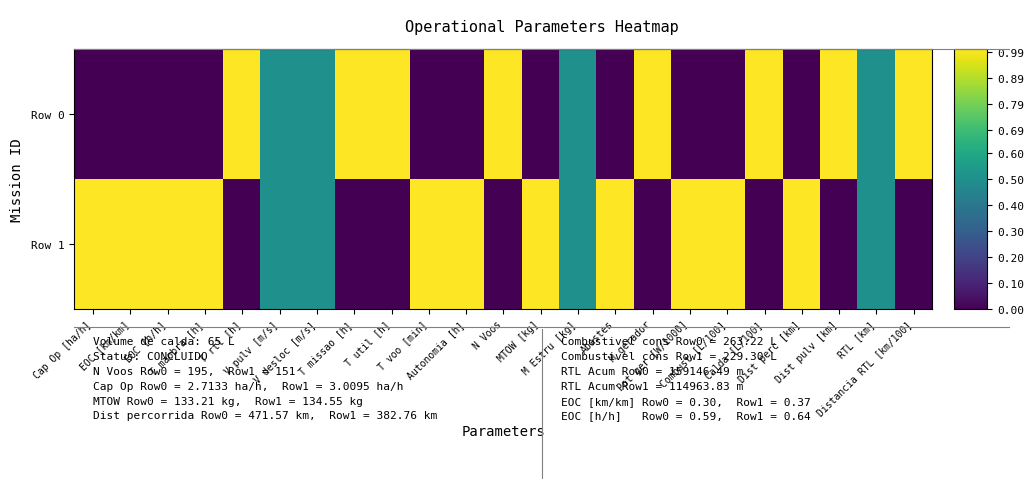

Which series has the largest total across all categories?

Row 1